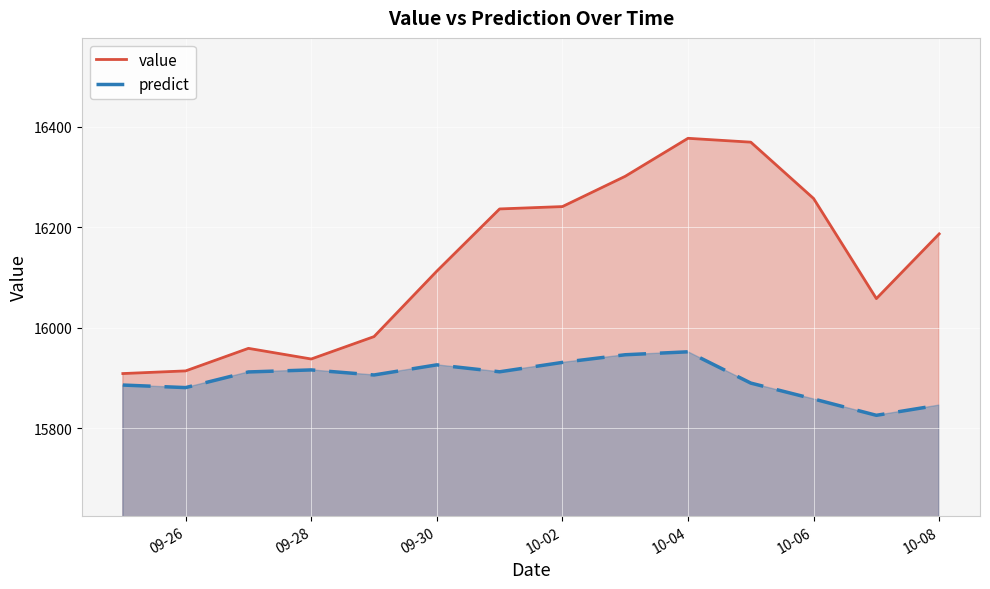

Is it true that value equals 15937.5 at 09-28?

True